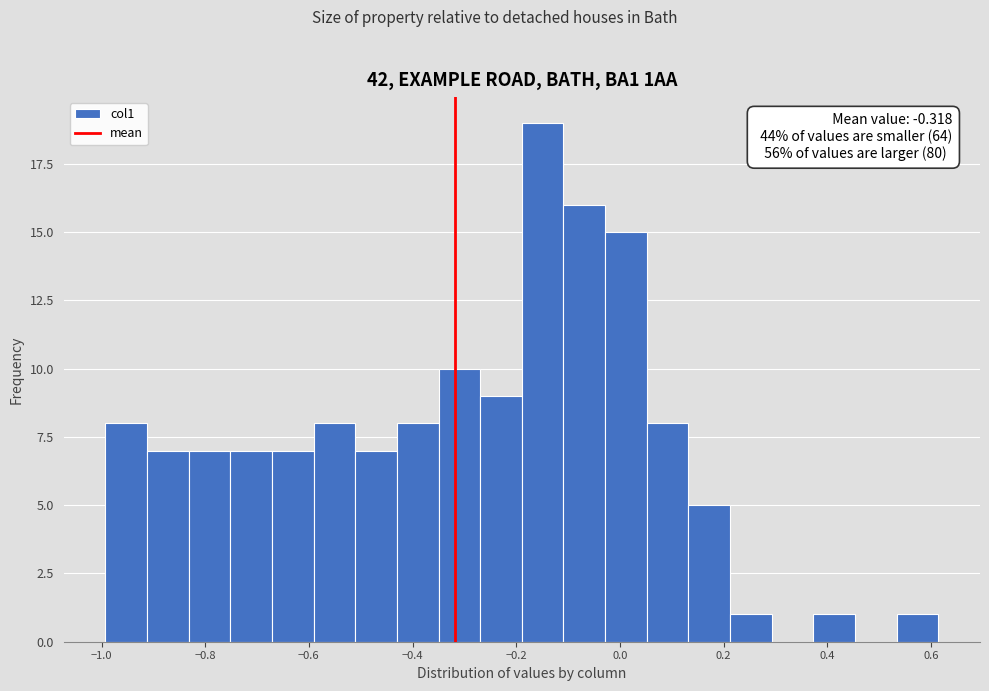

Over which range of the x-axis is the bar tallest?

-0.18 to -0.10